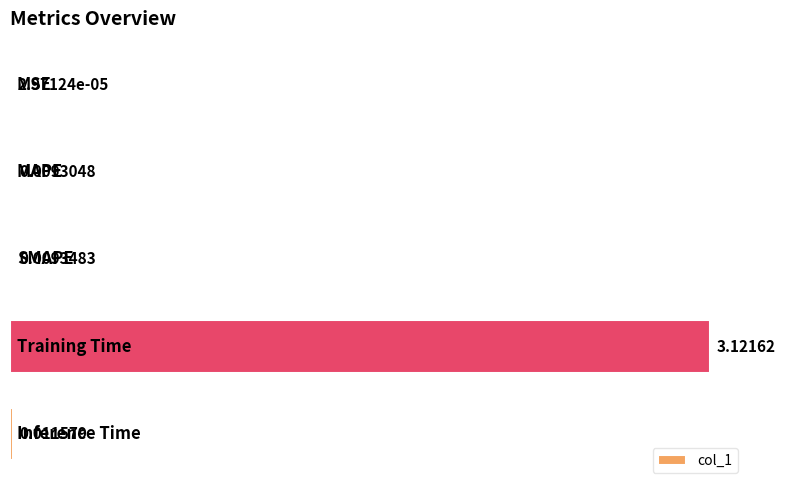

What is the sum of all values?

3.2